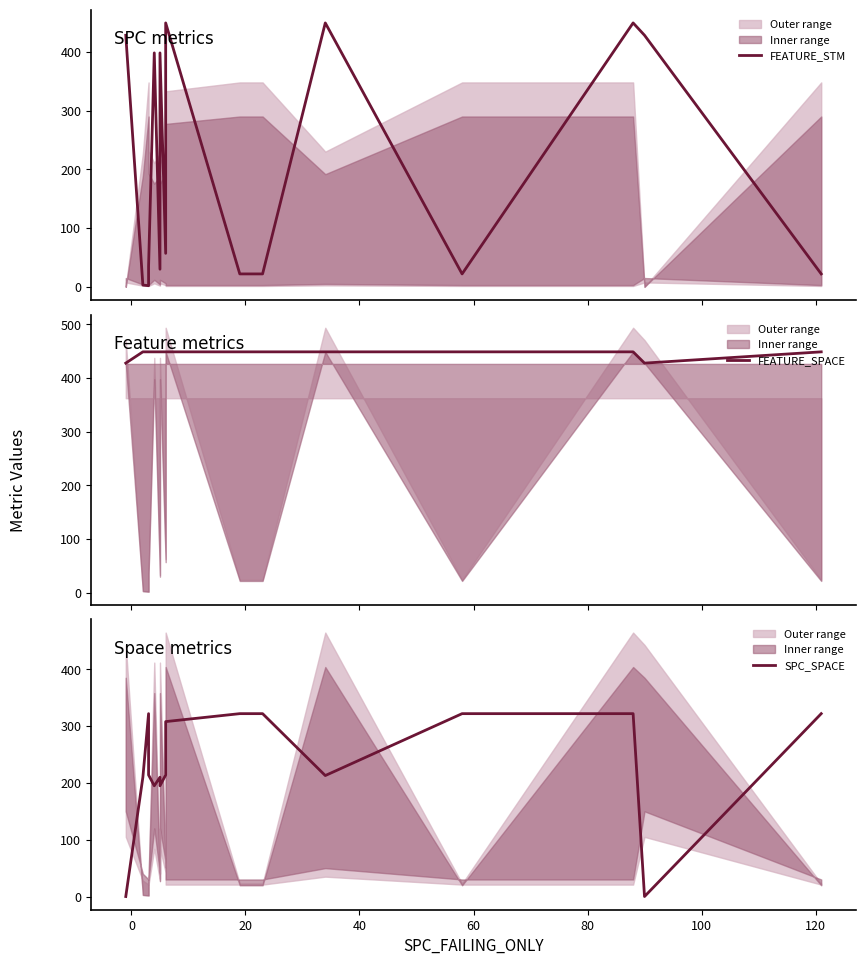

Which has a higher value, 120 or 100?

100